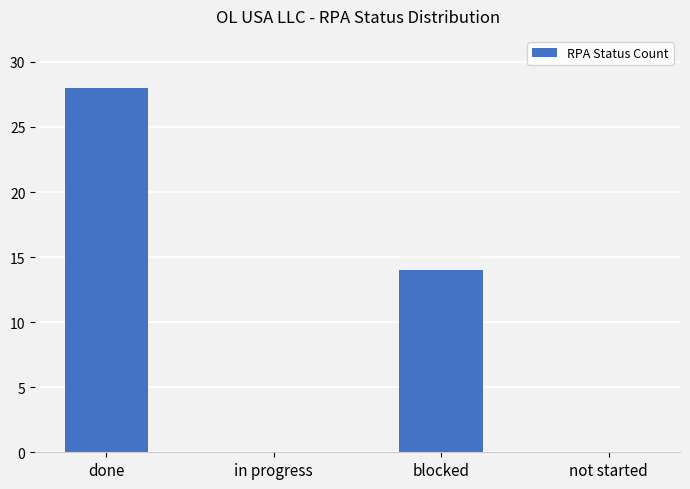

Read the value at done.

28